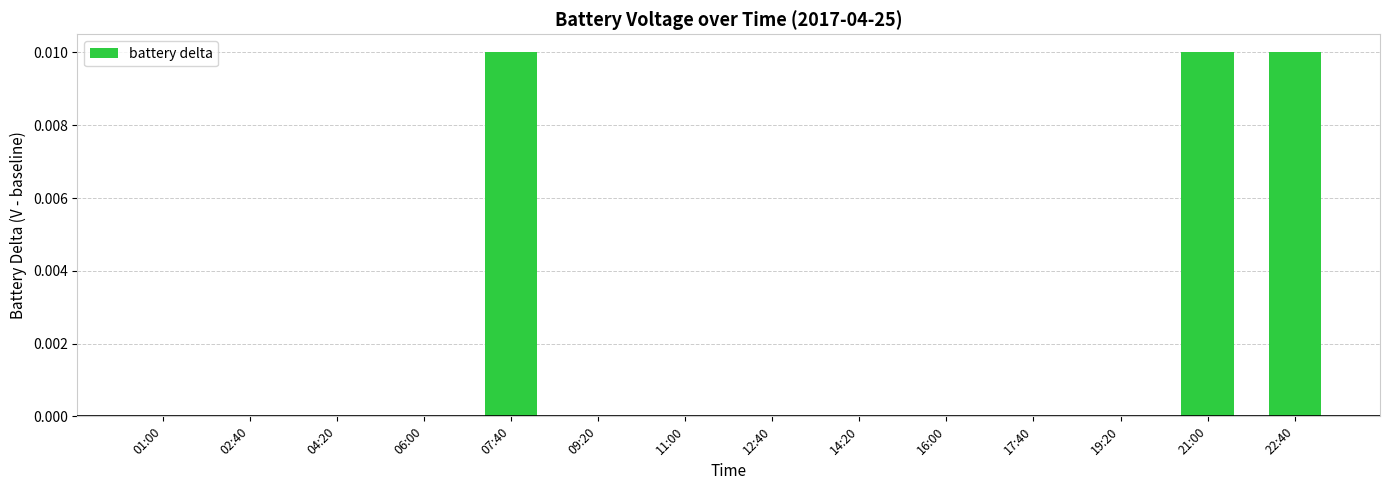

The value at 04:20 is 0.0. True or false?

True